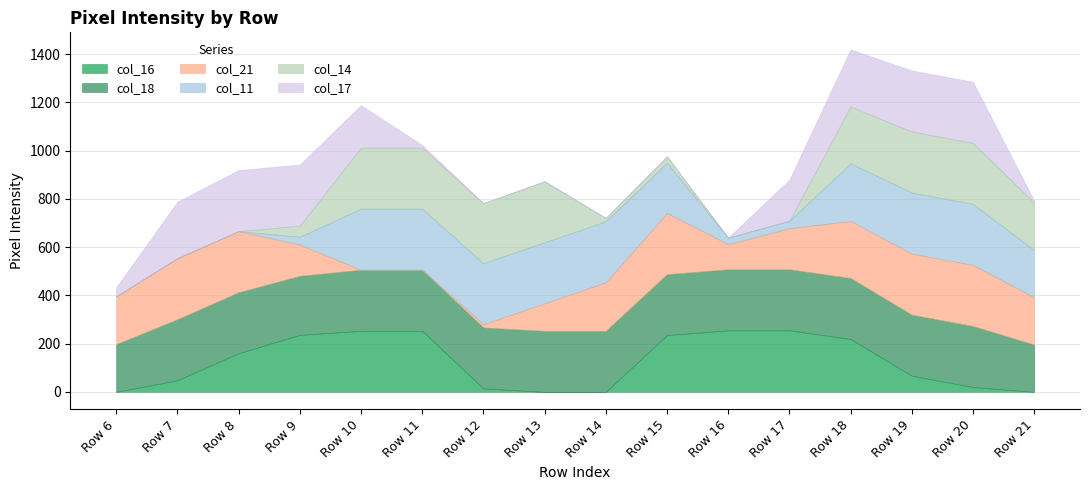

How many values in the col_14 series exceed 196?

7